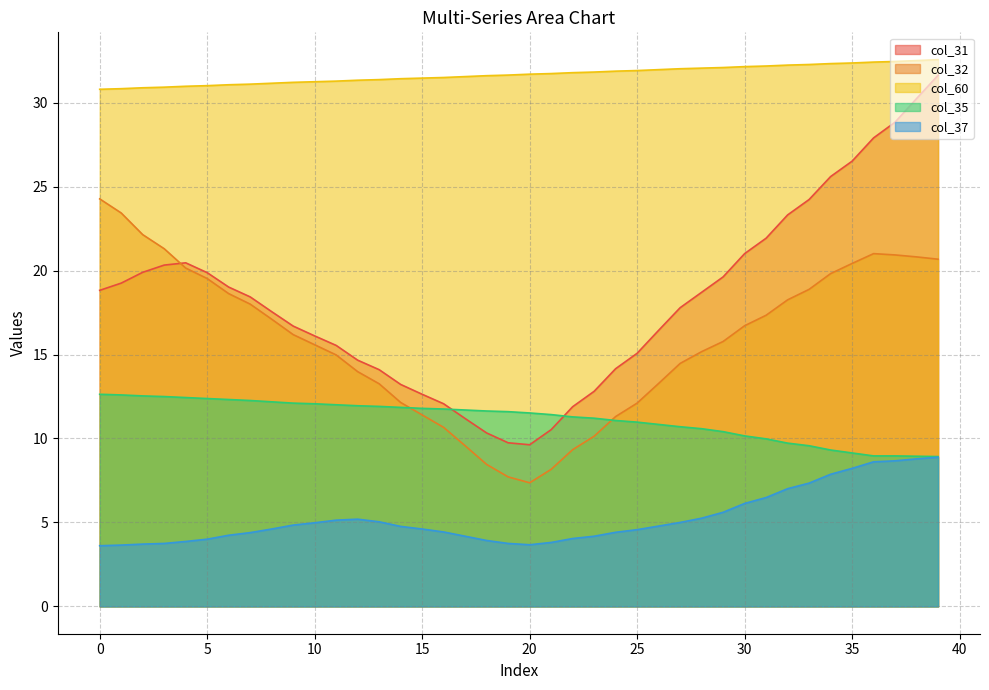

Is the value of col_37 at 25 greater than the value of col_32 at 25?

No